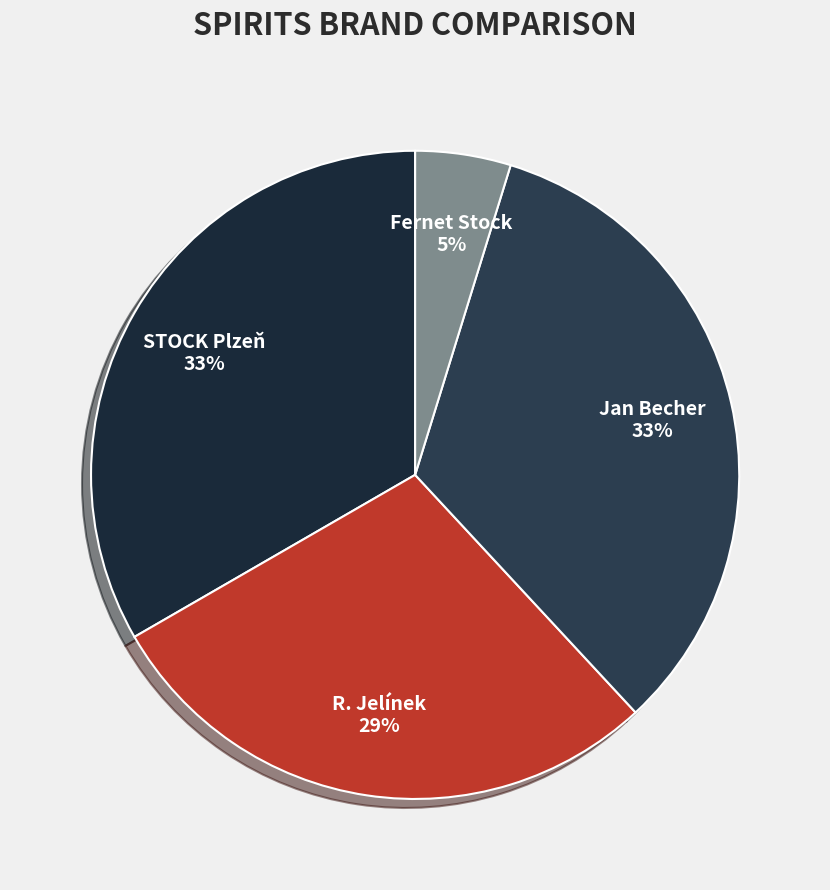

Is there a majority slice in this chart?

No